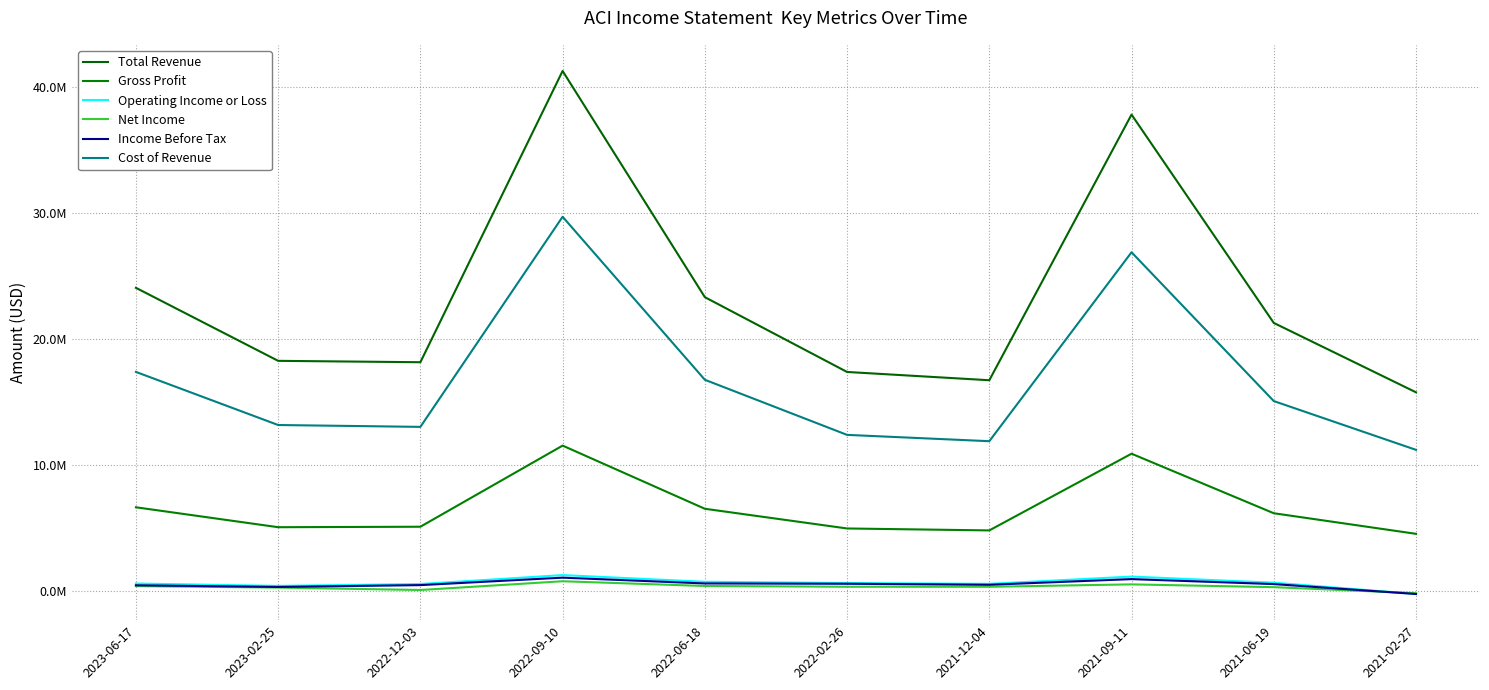

At which label does Gross Profit first exceed 6191000?

2023-06-17